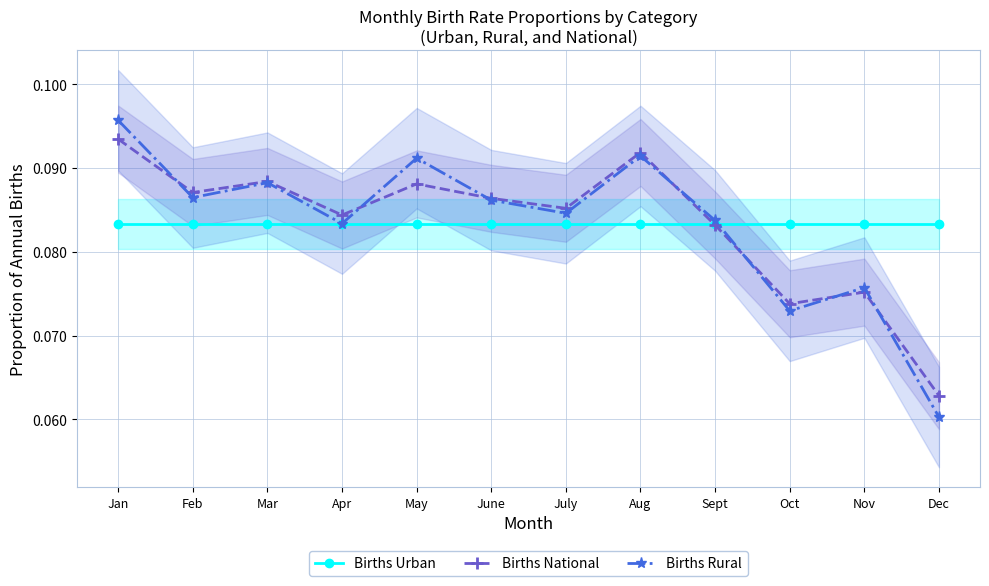

At which category is the sum across all series the highest?

Jan